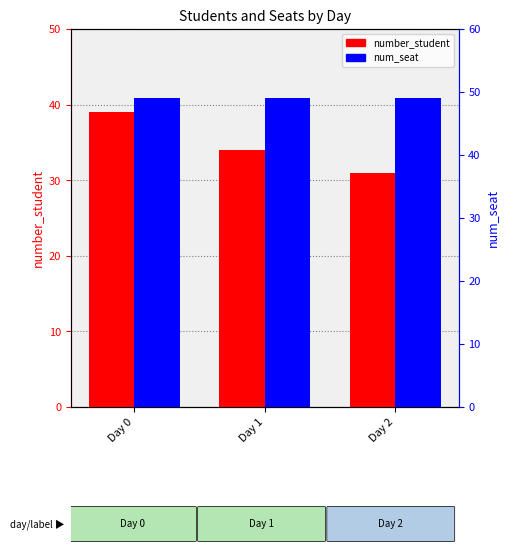

What is the total value across all series at Day 2?

80